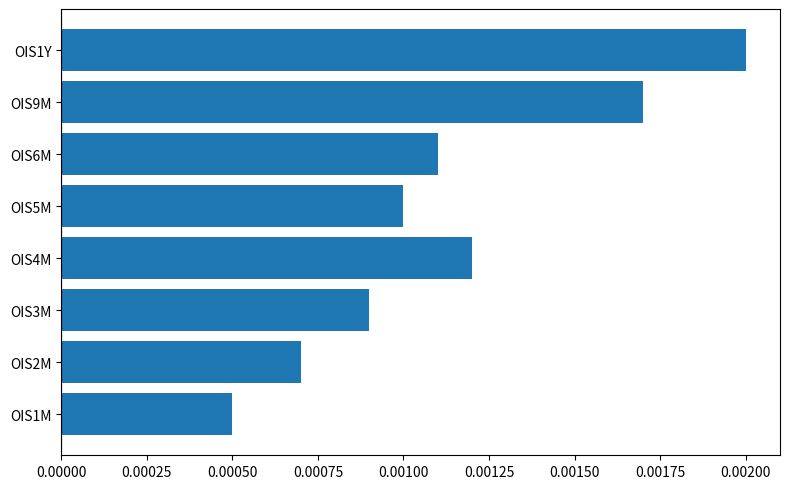

Are the bars grouped side by side (vs. stacked)?

No